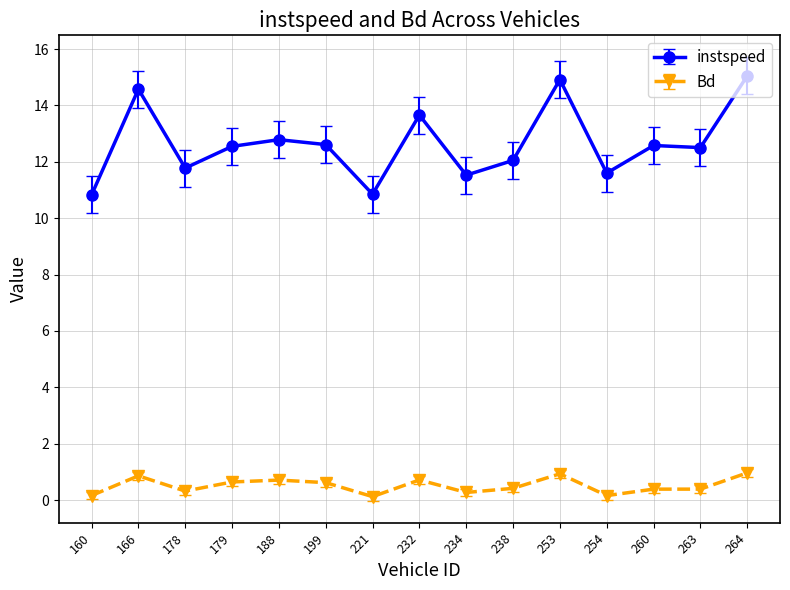

What is the value of the Bd point at the 4th from the left?

0.6